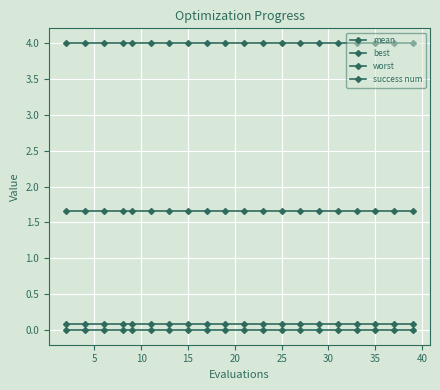

Reading left to right, extract all data points from this chart.

mean: 1.7	1.7	1.7	1.7	1.7	1.7	1.7	1.7	1.7	1.7	1.7	1.7	1.7	1.7	1.7	1.7	1.7	1.7	1.7	1.7
best: 0.1	0.1	0.1	0.1	0.1	0.1	0.1	0.1	0.1	0.1	0.1	0.1	0.1	0.1	0.1	0.1	0.1	0.1	0.1	0.1
worst: 4.0	4.0	4.0	4.0	4.0	4.0	4.0	4.0	4.0	4.0	4.0	4.0	4.0	4.0	4.0	4.0	4.0	4.0	4.0	4.0
success num: 0.0	0.0	0.0	0.0	0.0	0.0	0.0	0.0	0.0	0.0	0.0	0.0	0.0	0.0	0.0	0.0	0.0	0.0	0.0	0.0